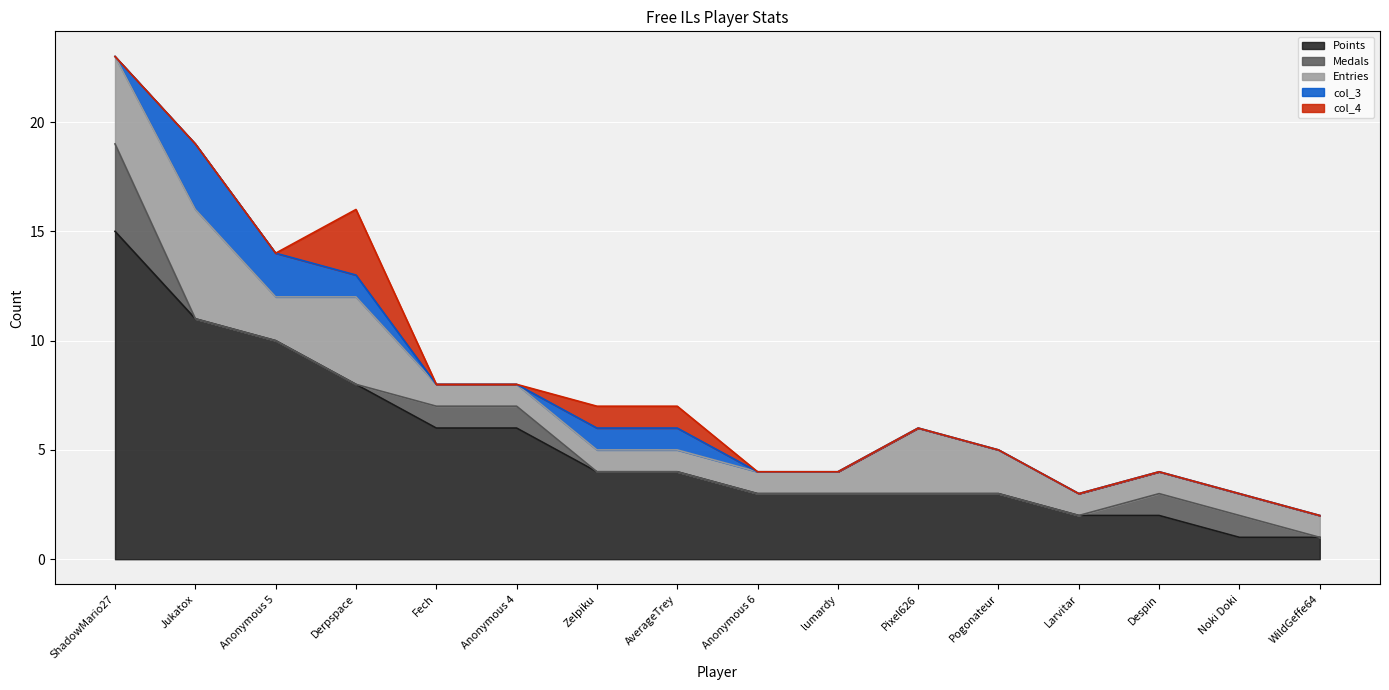

What is the value of the col_3 point at the 4th from the left?

1